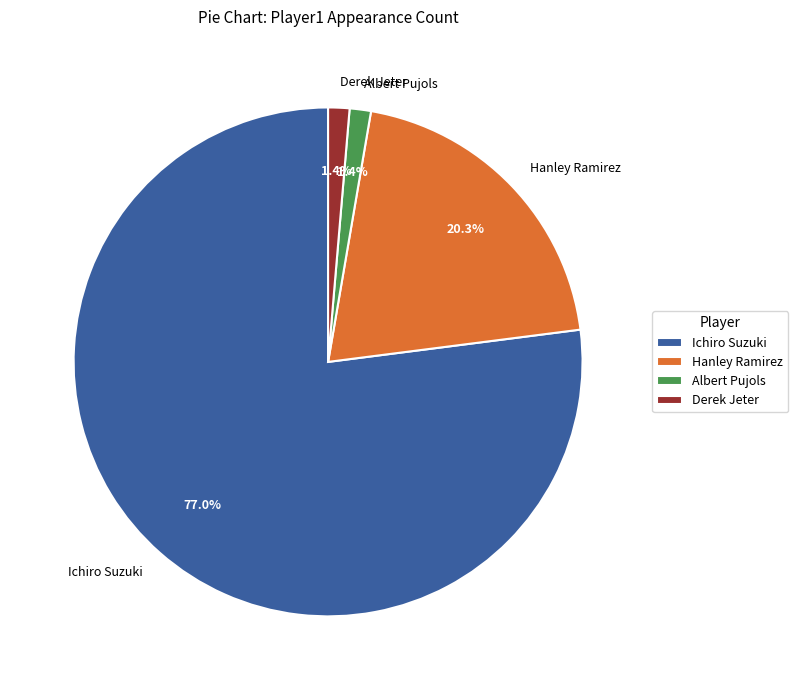

To the nearest percent, what is the average slice percentage?

25%